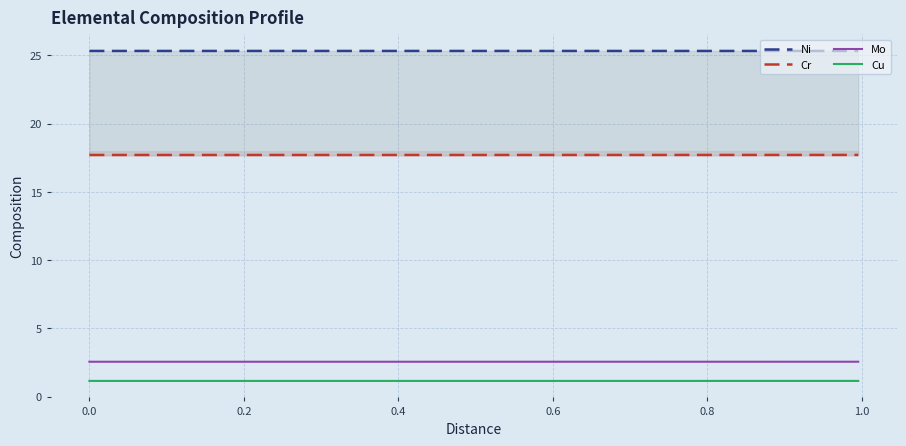

Is the value of Mo at 12 greater than the value of Ni at 20?

No